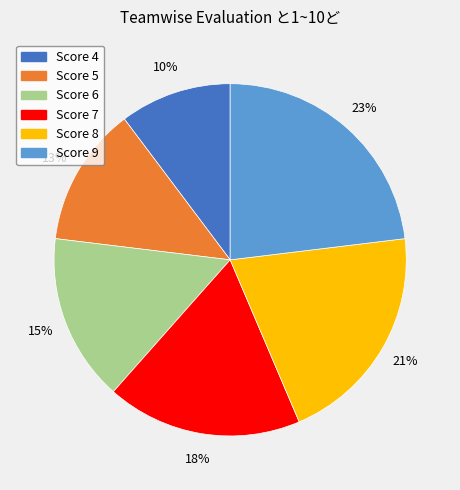

Count the number of slices in the pie.

6